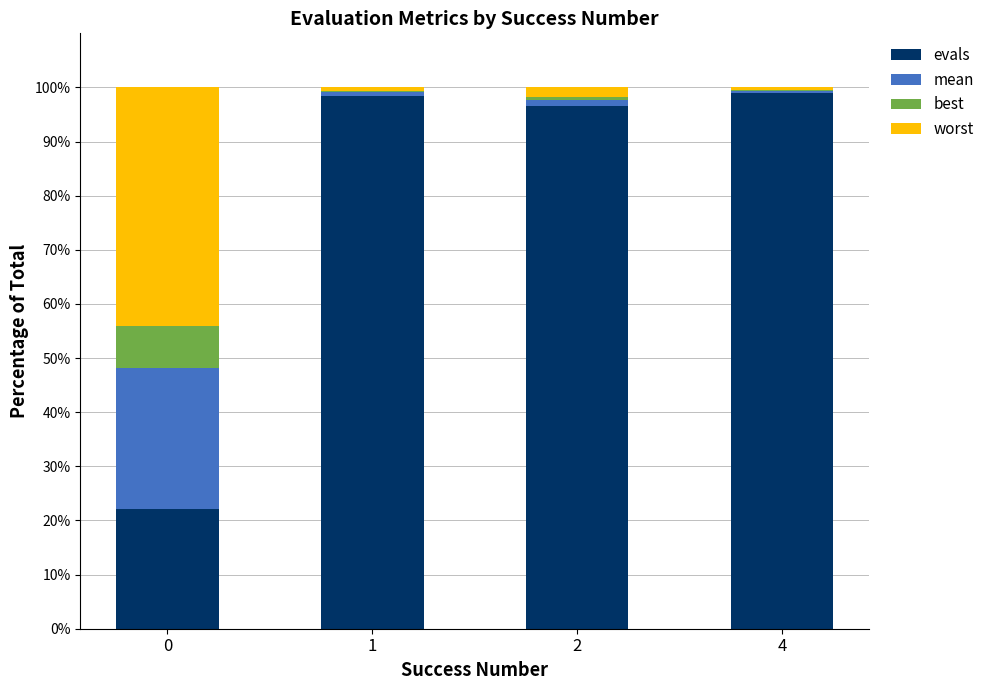

How many series are shown in this chart?

4